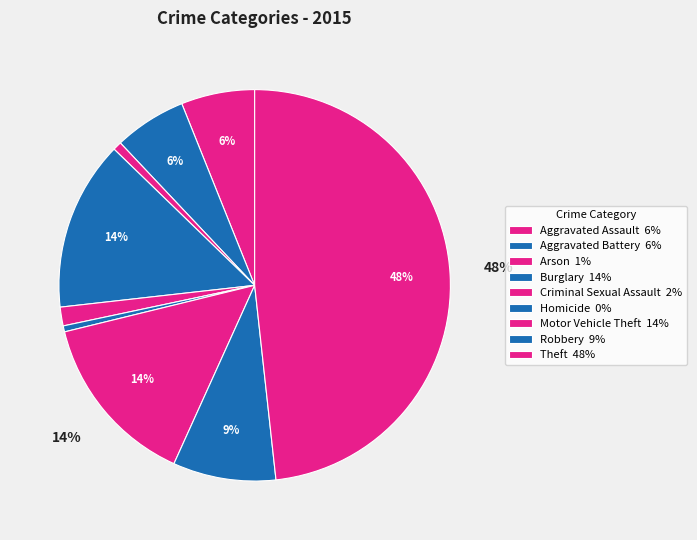

Rank the categories by value from highest to lowest.

Theft, Motor Vehicle Theft, Burglary, Robbery, Aggravated Assault, Aggravated Battery, Criminal Sexual Assault, Arson, Homicide